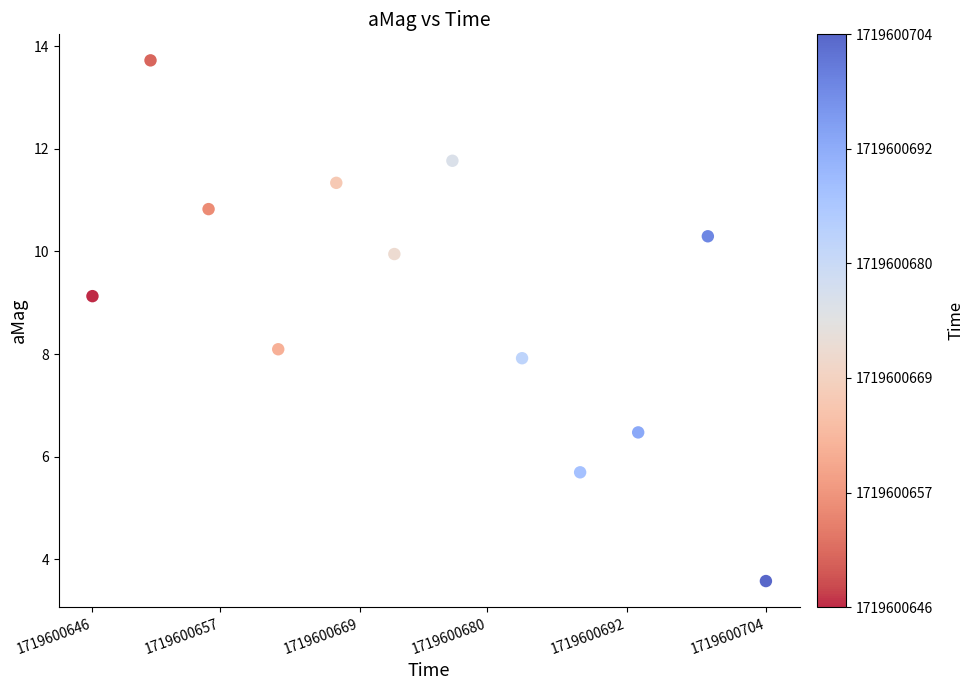

What is the average Y value?

9.1